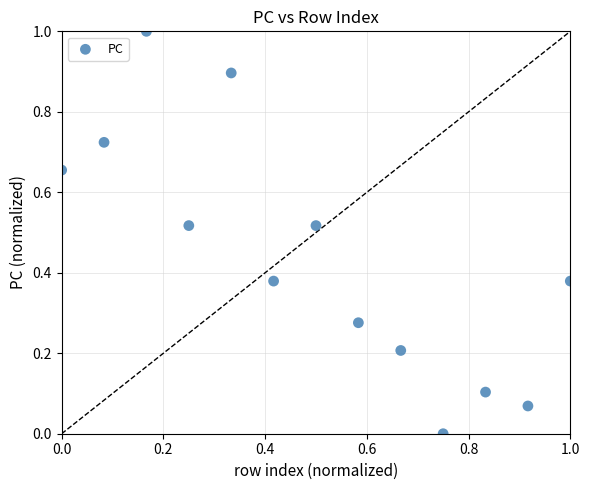

What is the range of X values (max minus min)?

1.0